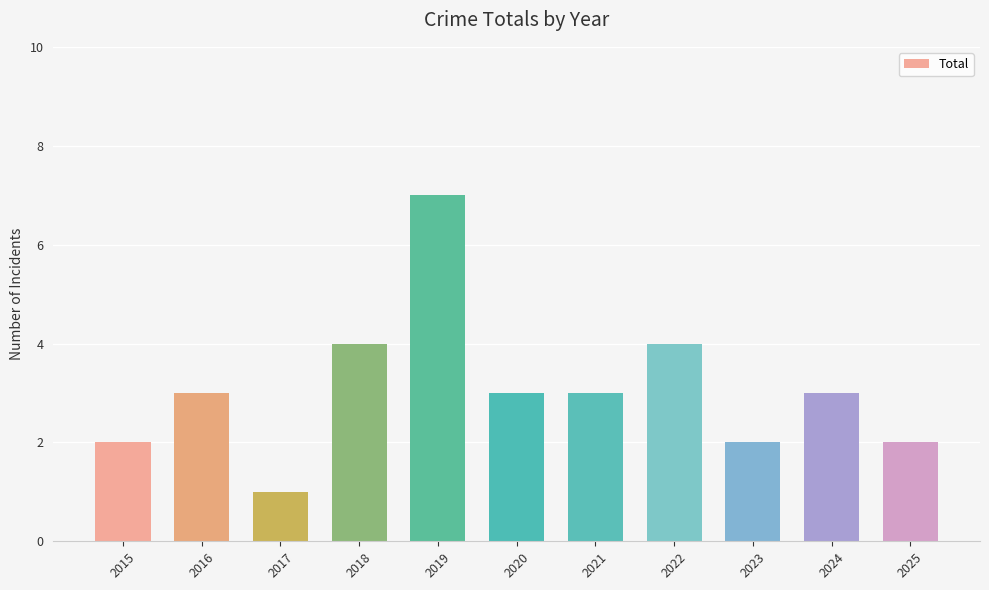

What is the sum of the values at 2023 and 2022?

6